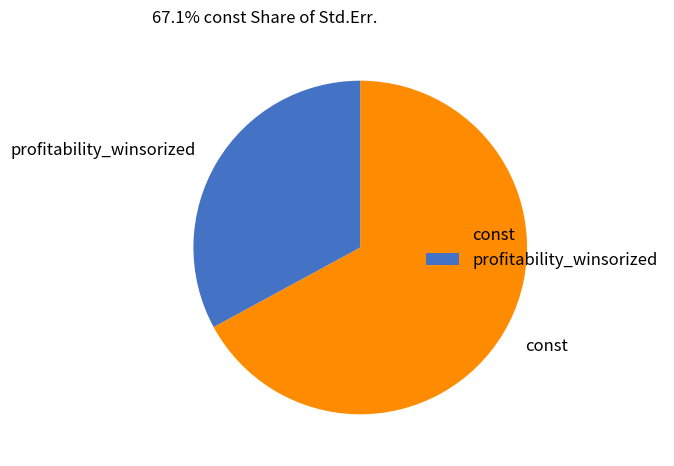

Which category has the biggest portion of the pie?

const